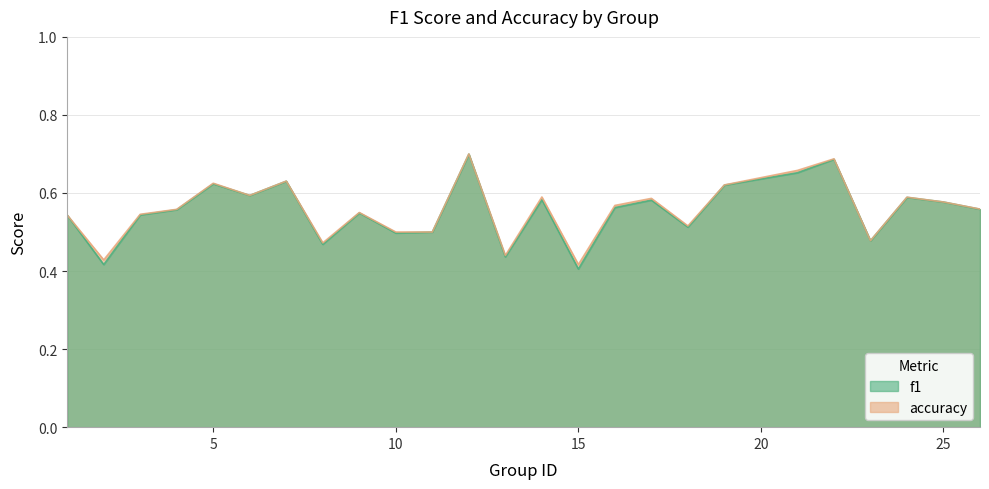

List the labels in order of accuracy value, smallest first.

15, 2, 13, 8, 23, 10, 11, 18, 1, 3, 9, 4, 26, 16, 25, 17, 24, 14, 6, 19, 5, 7, 21, 22, 12